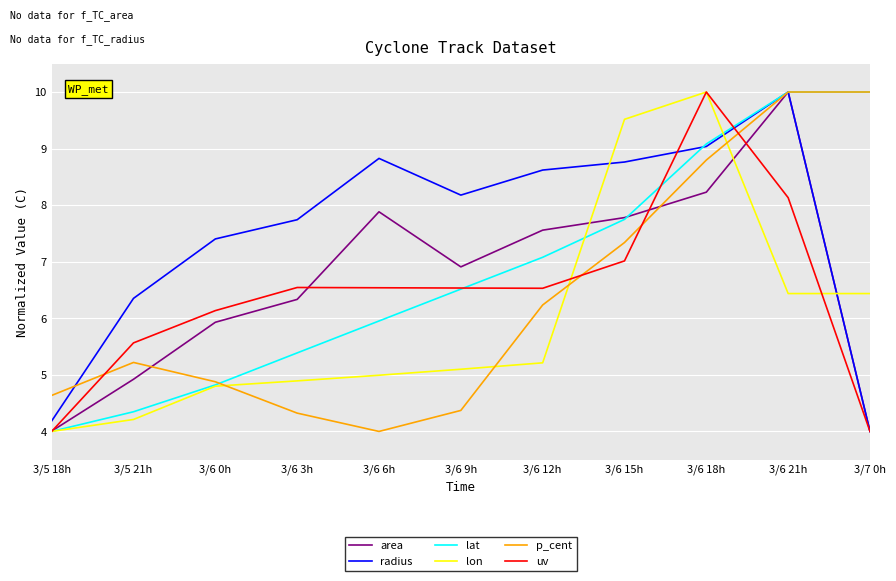

How many times do uv and p_cent cross each other?

4